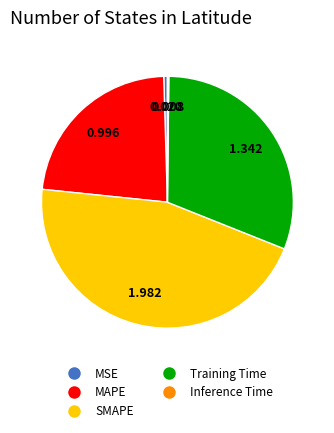

Does any single category account for the majority?

No